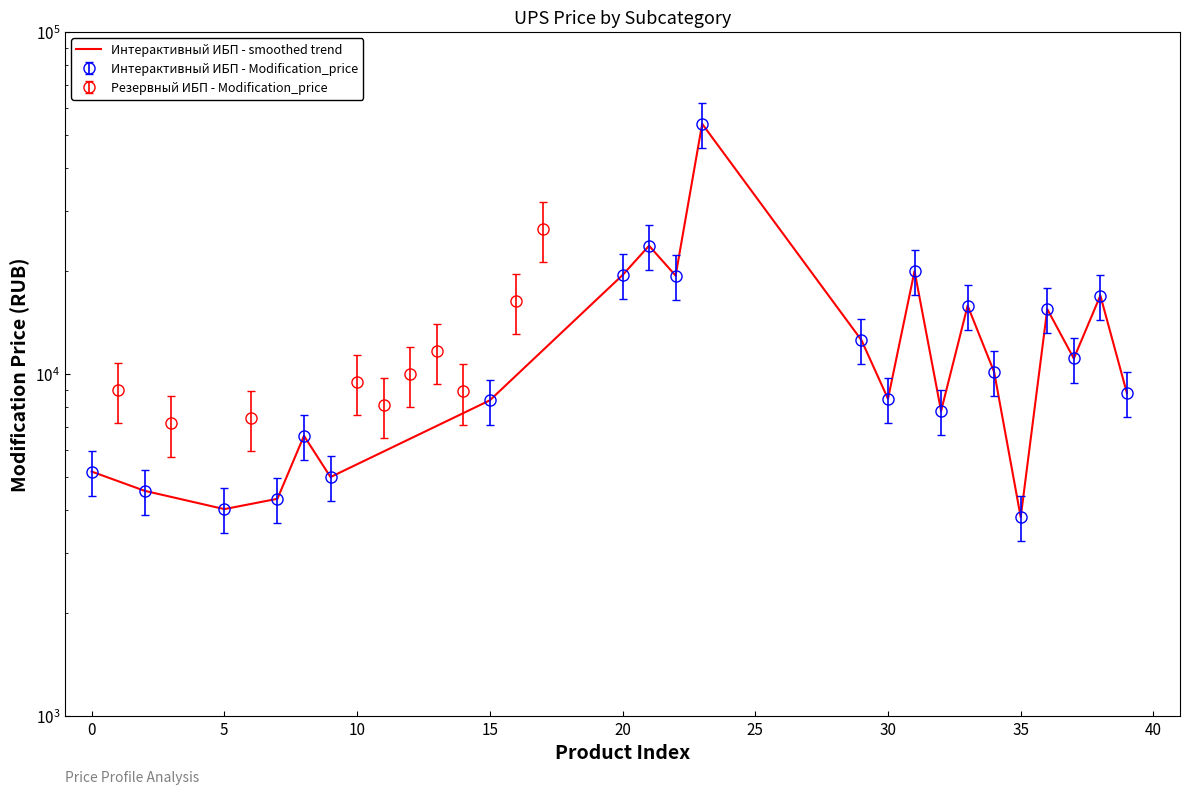

What is the value of the 22nd point from the left?

8798